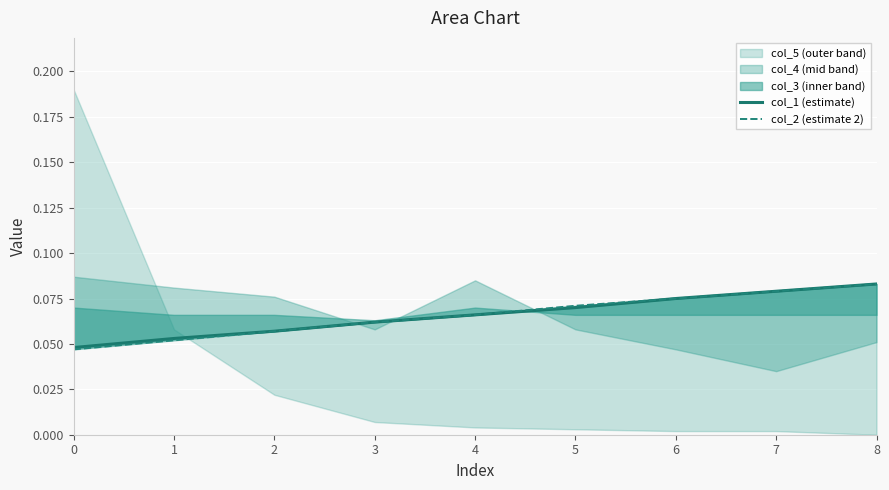

Reading left to right, what are all the values shown in this chart?

col_1 (estimate): 0.0	0.1	0.1	0.1	0.1	0.1	0.1	0.1	0.1
col_2 (estimate 2): 0.0	0.1	0.1	0.1	0.1	0.1	0.1	0.1	0.1